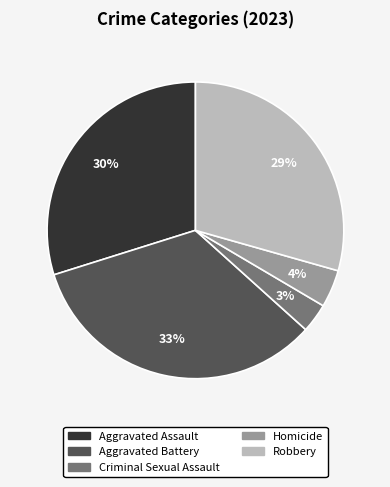

The Aggravated Battery slice represents 33% of the pie. True or false?

True